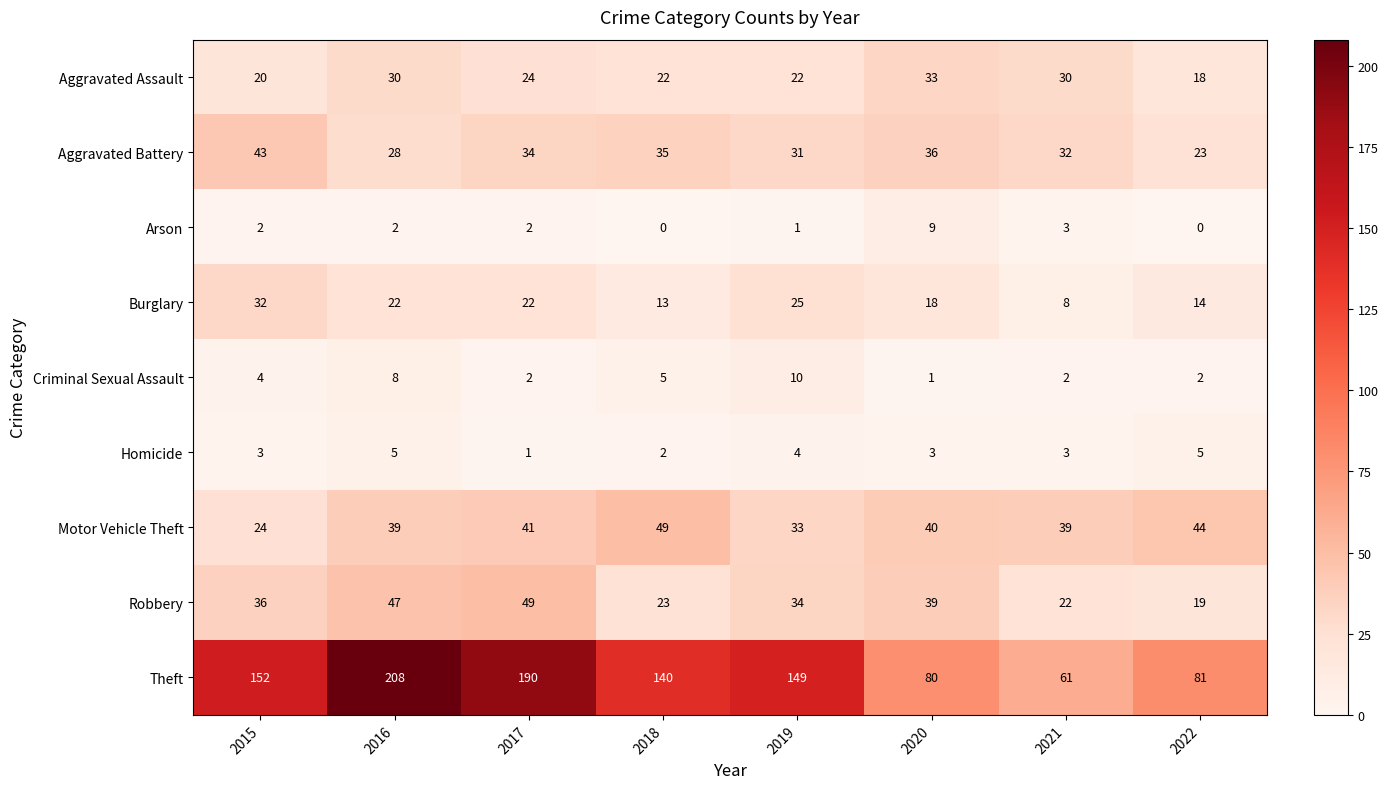

Which series changed the most between 2015 and 2020?

Theft